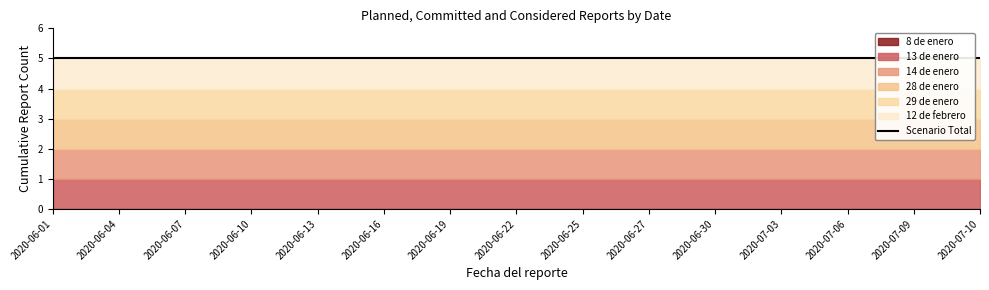

Rank the series by their maximum value, from lowest to highest.

8 de enero, 13 de enero, 14 de enero, 28 de enero, 29 de enero, 12 de febrero